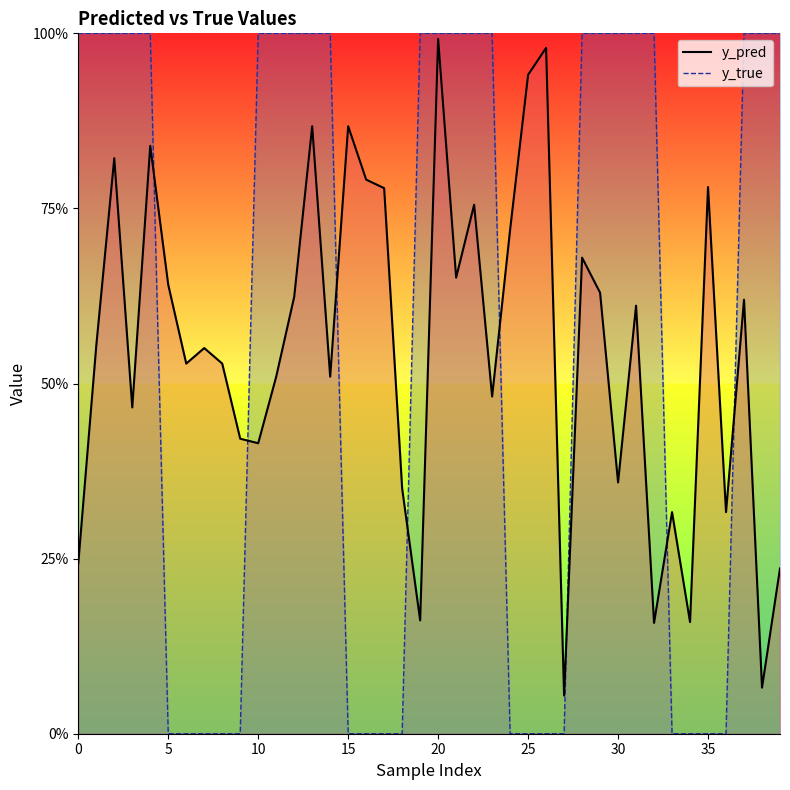

What is the difference between the highest and lowest values at 16?

0.8